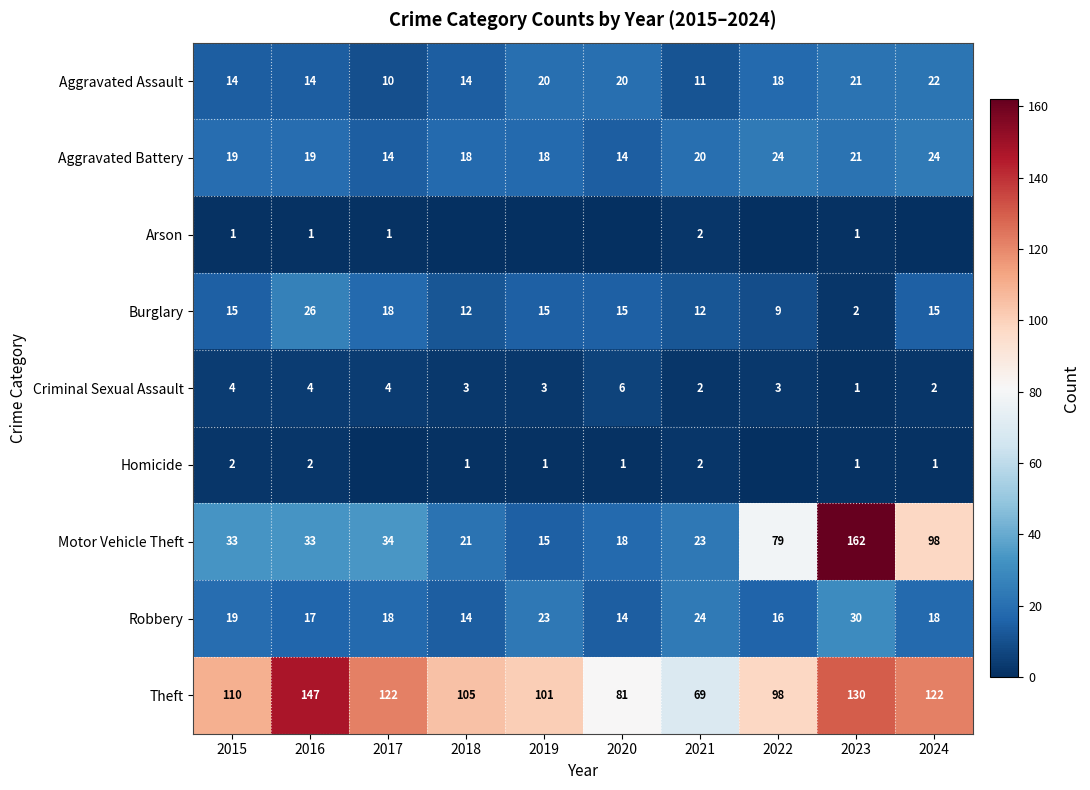

At how many categories does at least one series exceed 153?

1